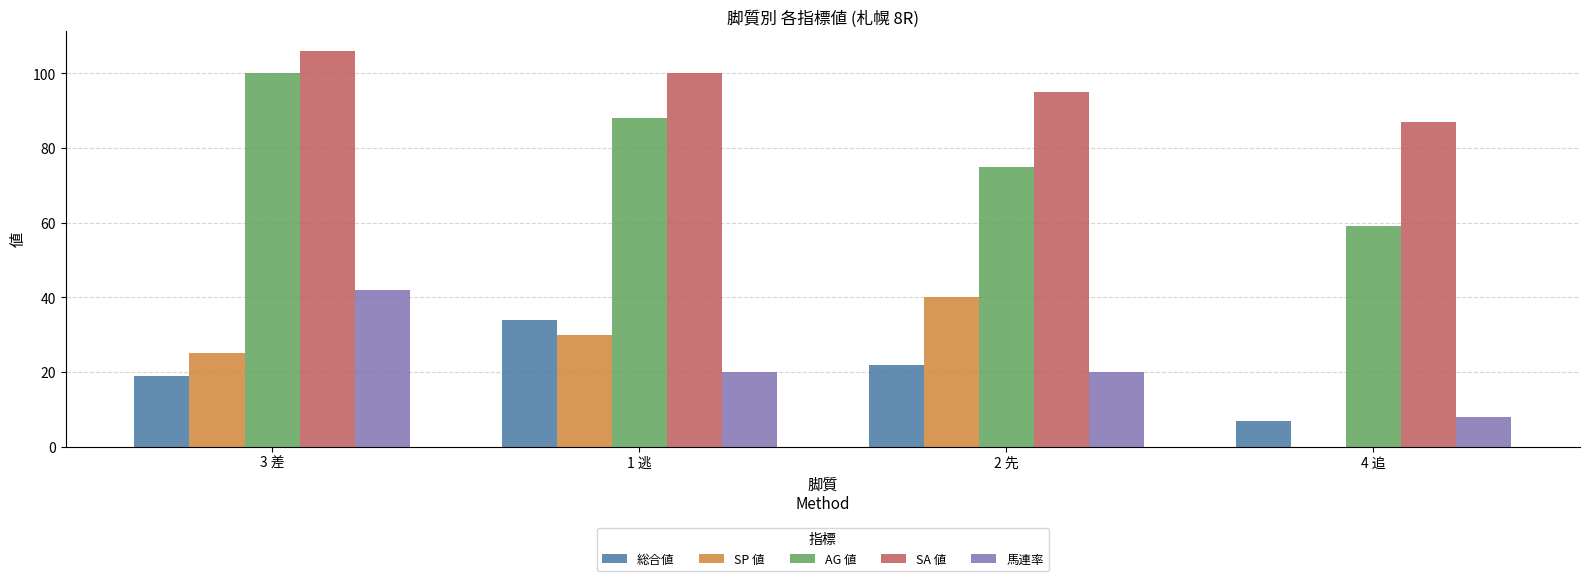

At which label does SA 値 first exceed 100?

3 差